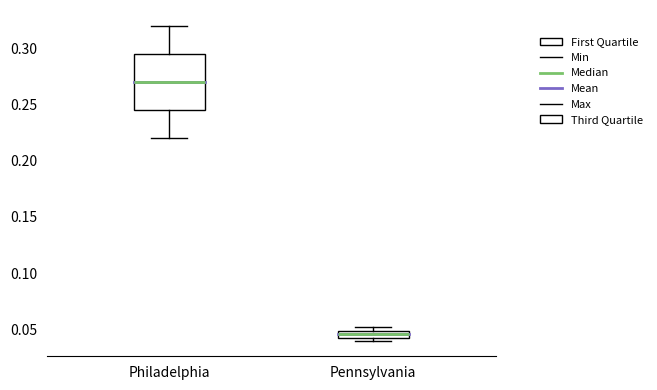

Which box has the highest median line?

Philadelphia